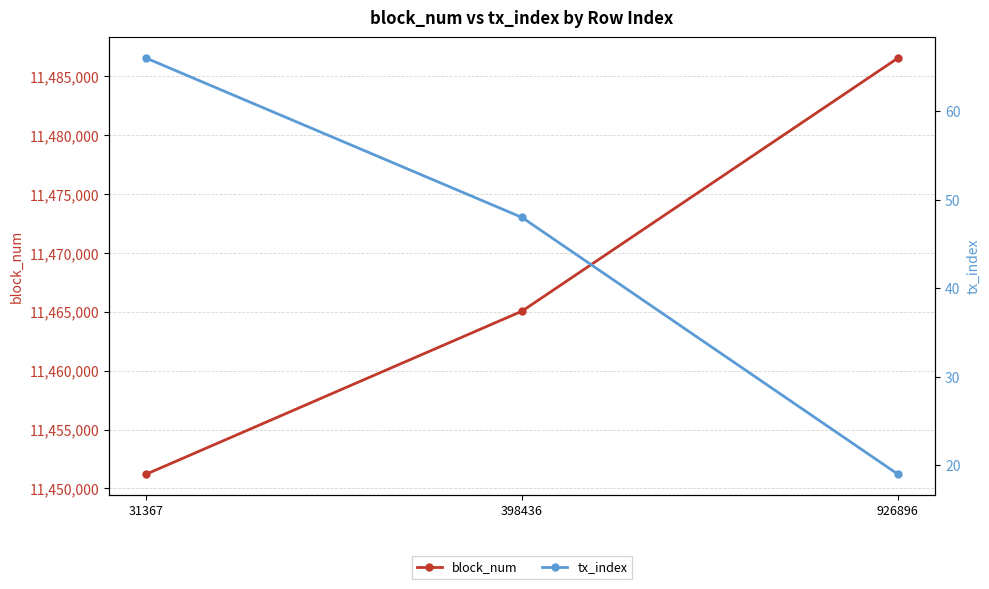

At how many categories does at least one series exceed 7550119?

3